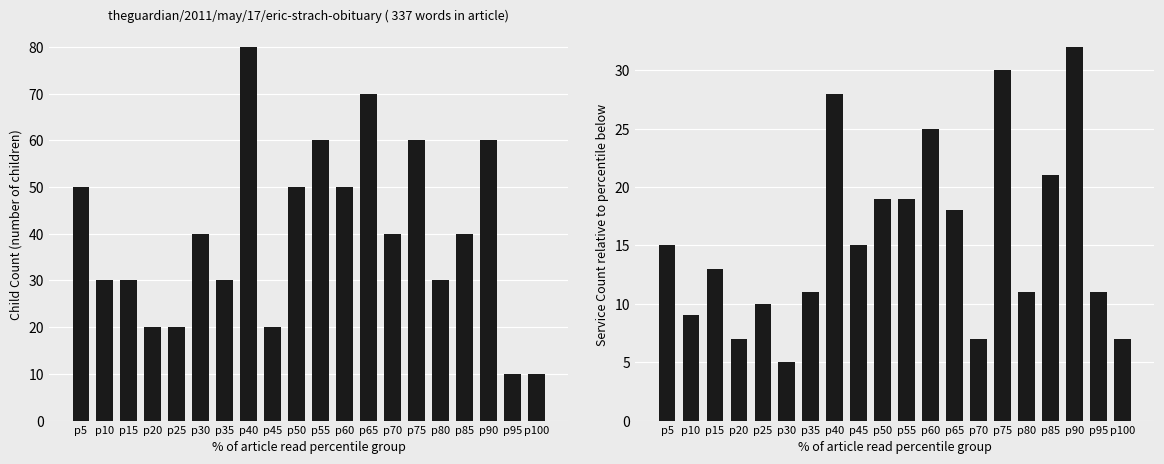

Which series has the largest total across all categories?

childcount